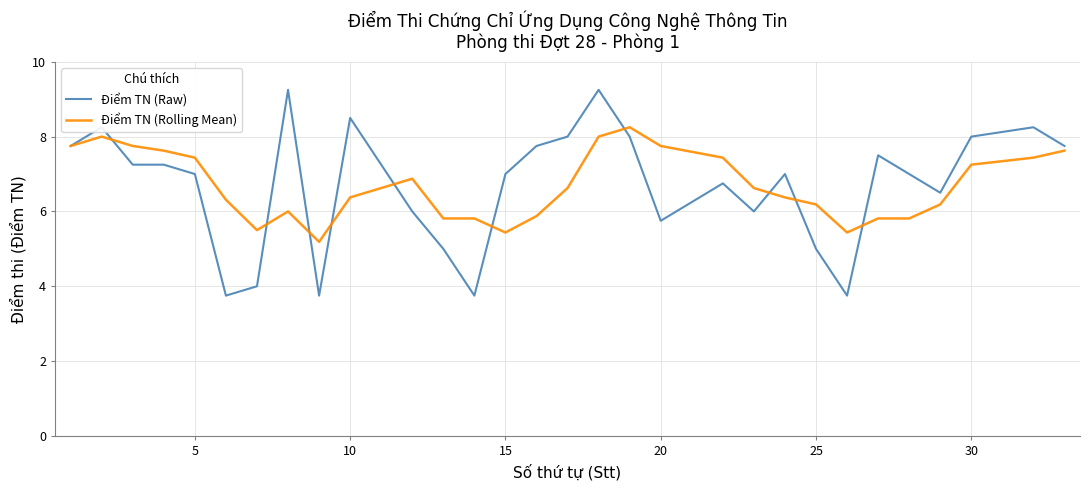

Which series has the widest spread of values?

Điểm TN (Raw)